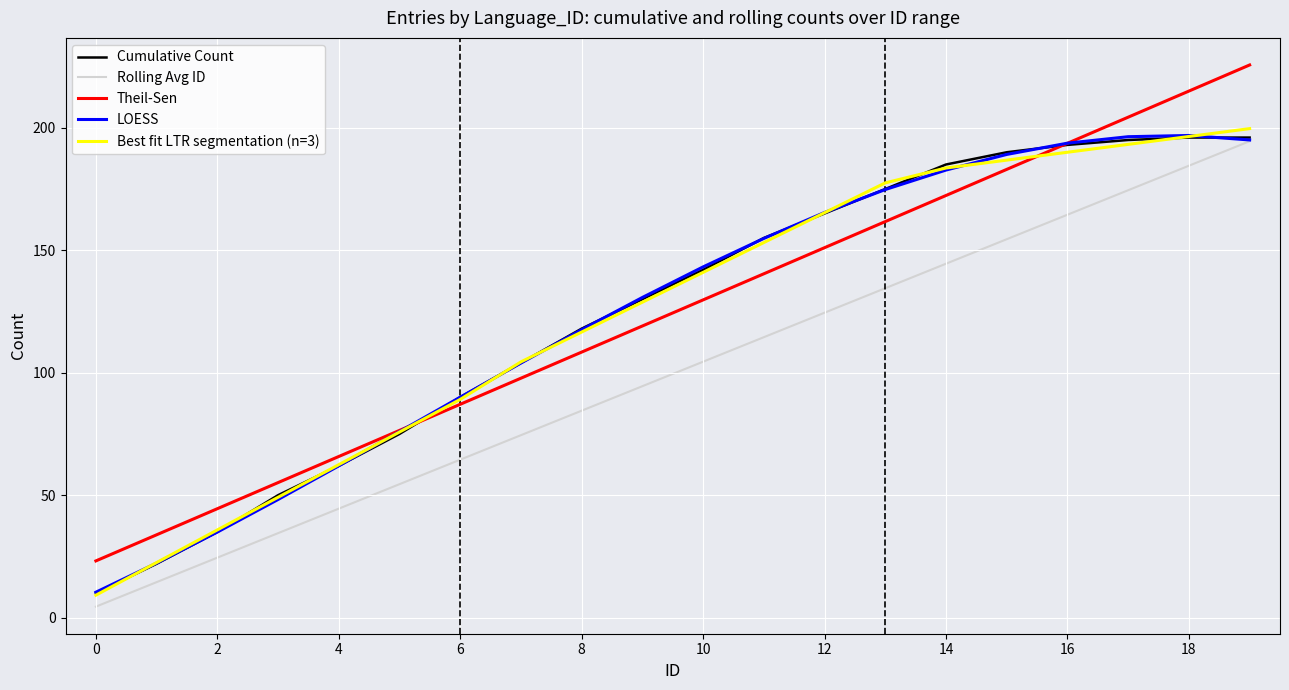

True or false: Theil-Sen and Rolling Avg ID intersect in this chart.

False